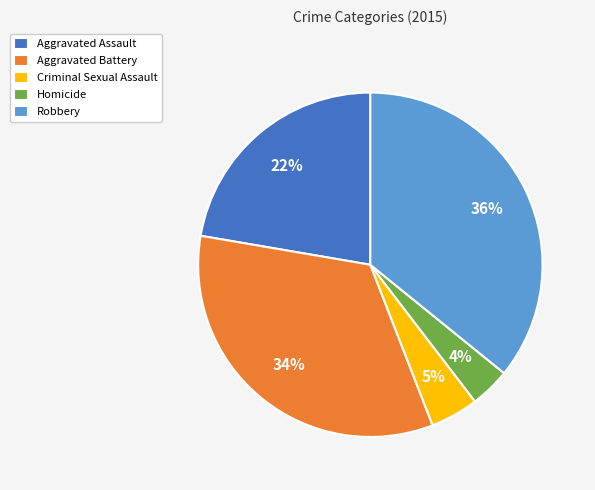

To the nearest percent, what is the average slice percentage?

20%